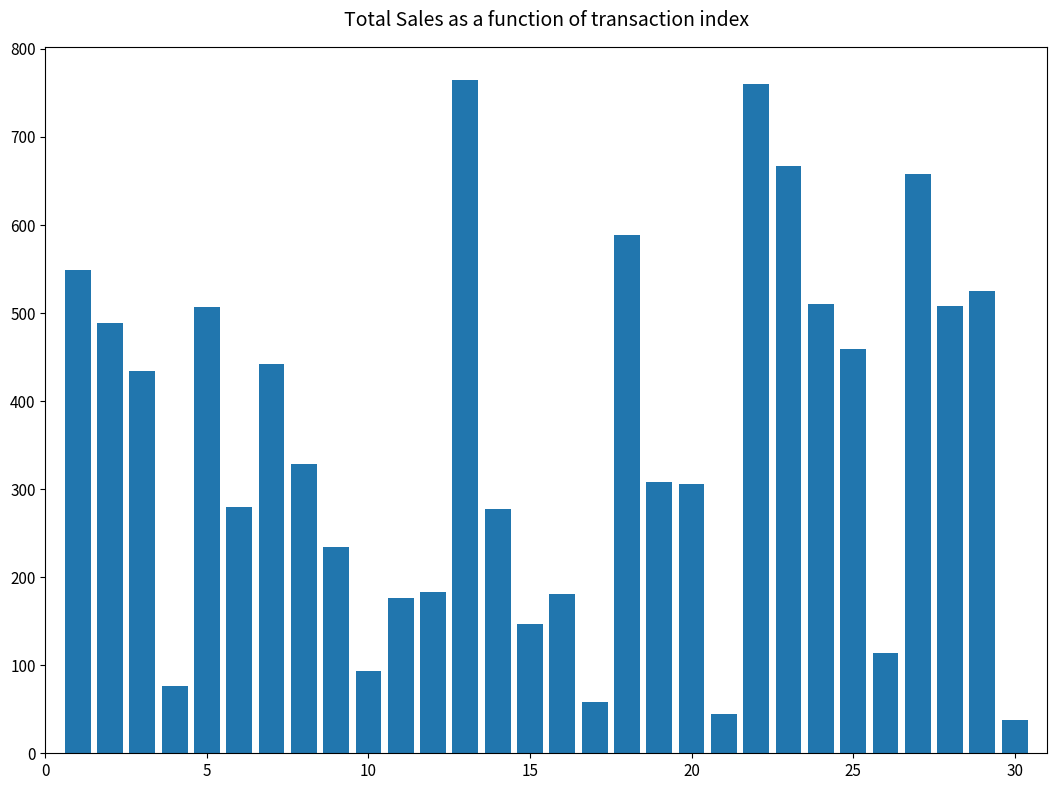

What is the smallest value displayed?

37.6